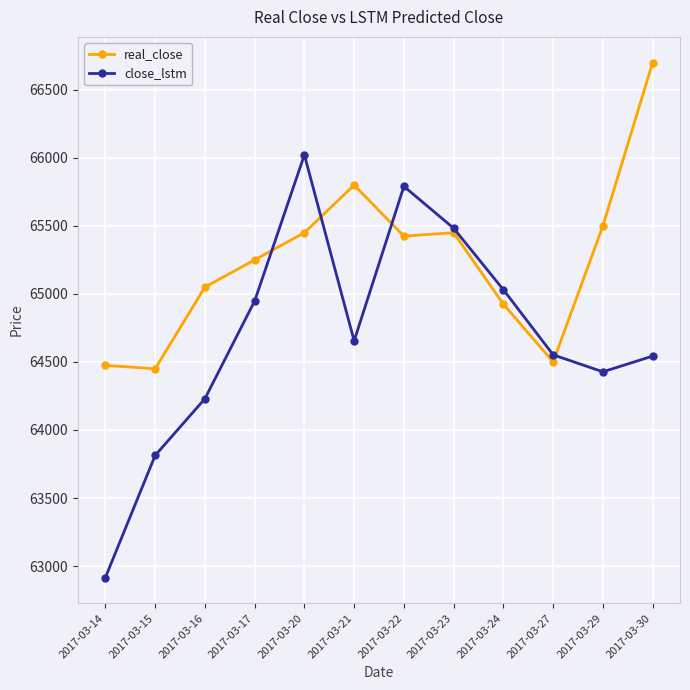

List the series in order of their peak value, highest first.

real_close, close_lstm